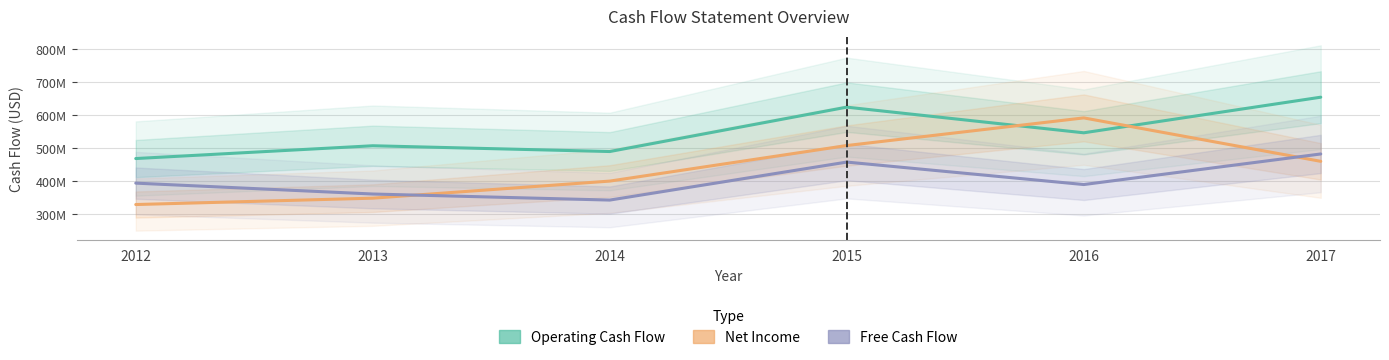

At 2016, list the series in order from smallest to largest.

Free Cash Flow, Operating Cash Flow, Net Income